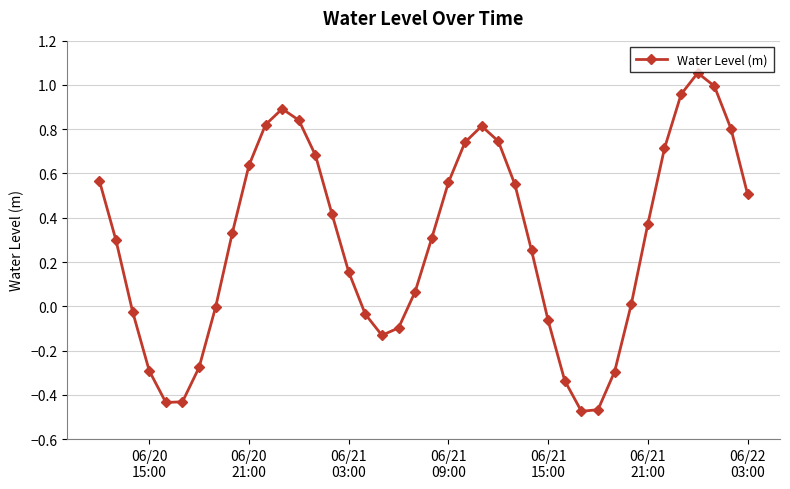

How many points are lower than both their immediate neighbors (excluding endpoints)?

3